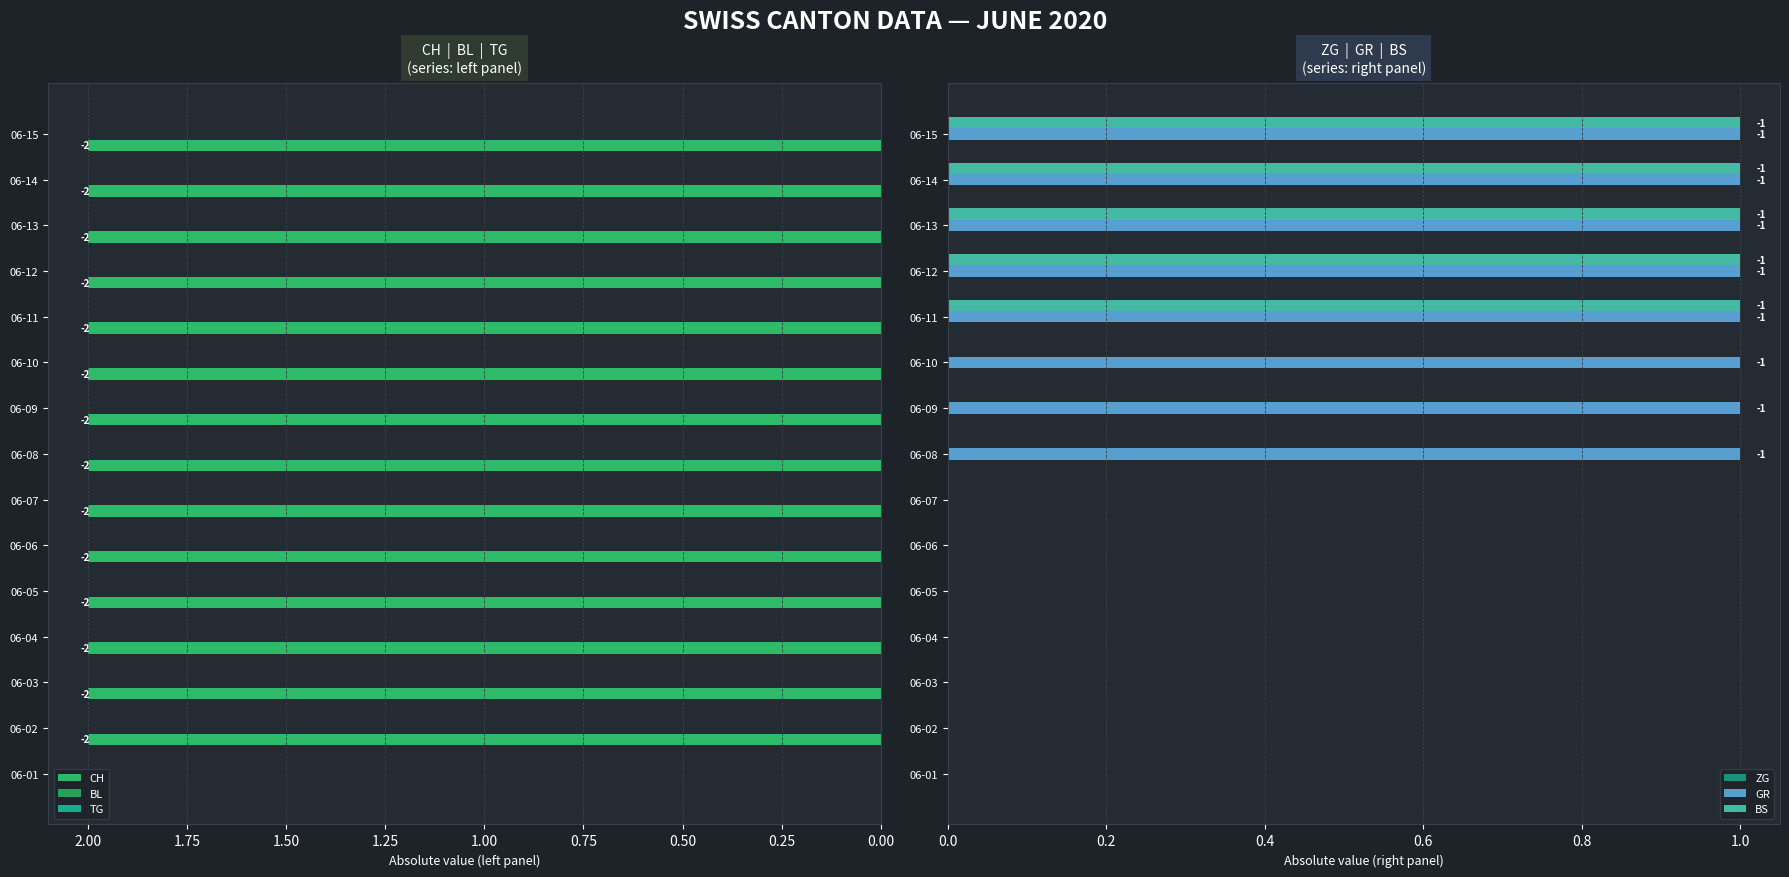

How many values in GR are above zero?

8